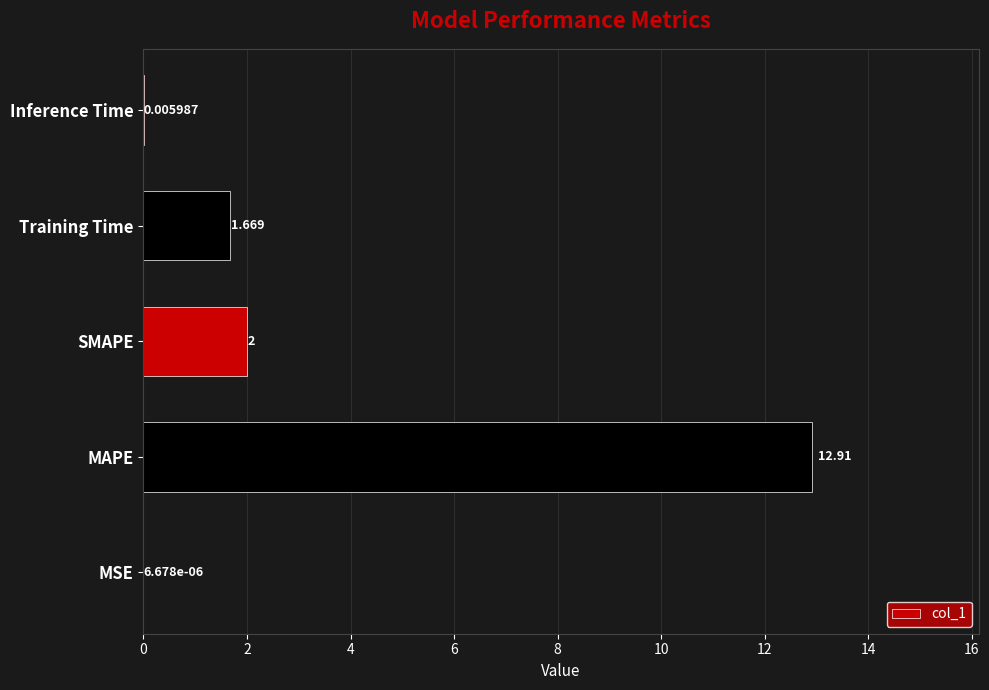

Count the number of categories in the chart.

5